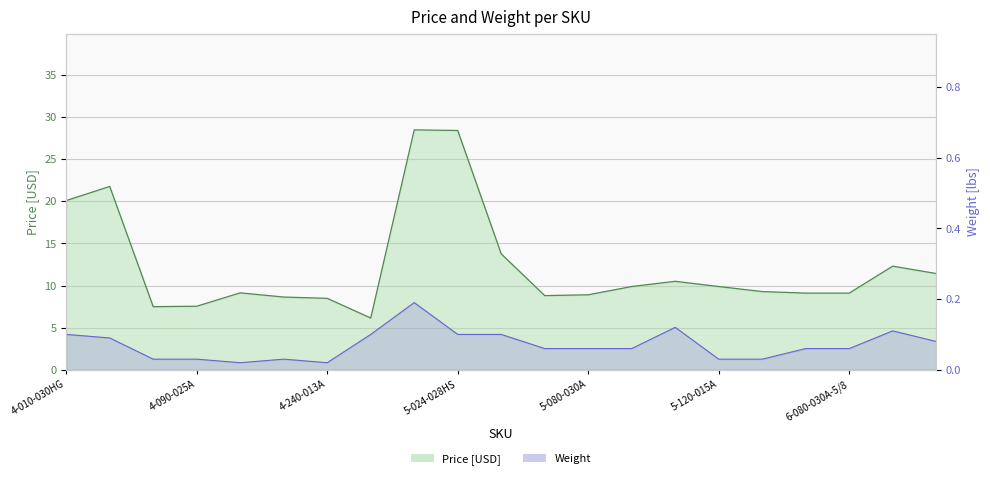

Reading left to right, transcribe all the data shown in this chart.

price: 20.1	21.8	7.5	7.5	9.1	8.6	8.5	6.1	28.5	28.4	13.8	8.8	8.9	9.9	10.5	9.9	9.3	9.1	9.1	12.3	11.4
weight: 0.1	0.1	0.0	0.0	0.0	0.0	0.0	0.1	0.2	0.1	0.1	0.1	0.1	0.1	0.1	0.0	0.0	0.1	0.1	0.1	0.1